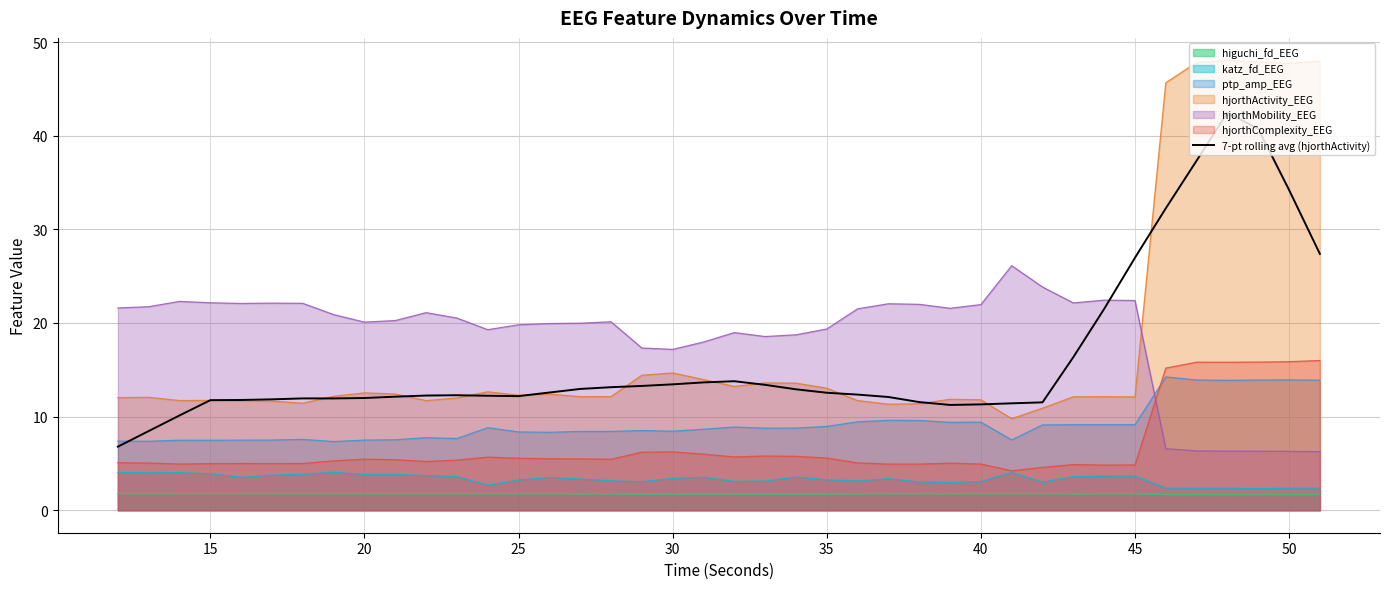

True or false: higuchi_fd_EEG and hjorthMobility_EEG intersect in this chart.

False